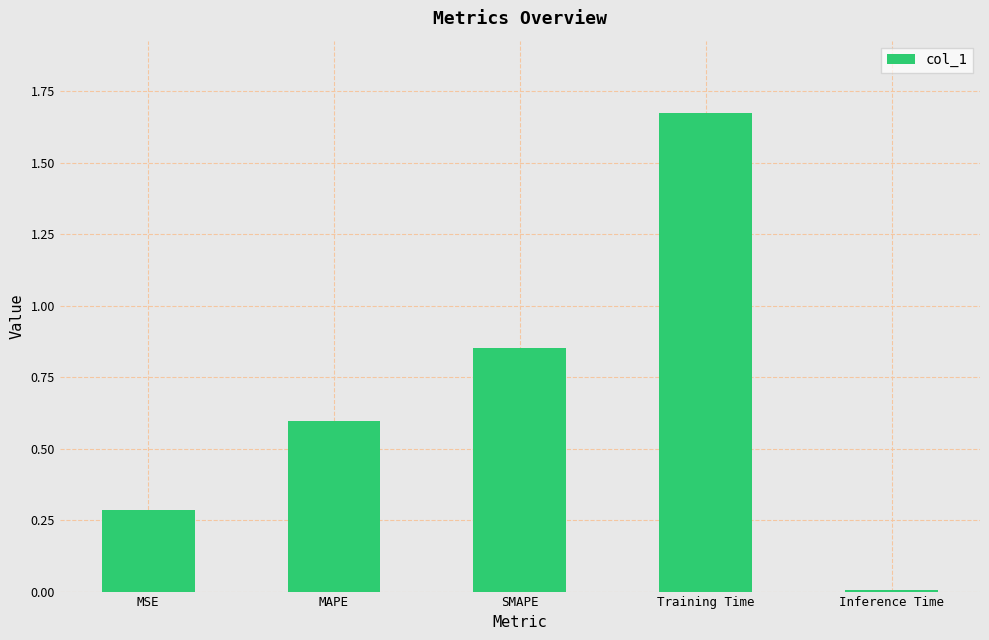

What is the change in value from MSE to SMAPE?

+0.6